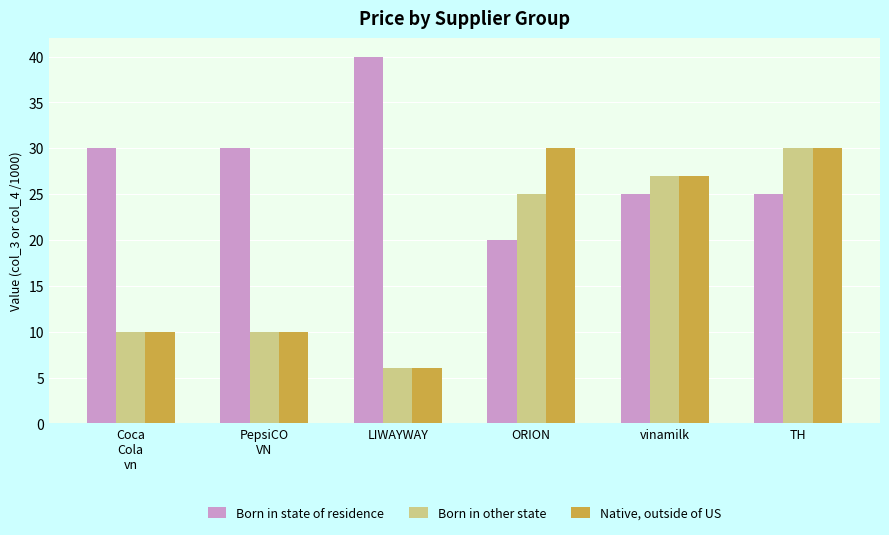

Is the value of Born in other state at Coca
Cola
vn greater than the value of Born in state of residence at PepsiCO
VN?

No